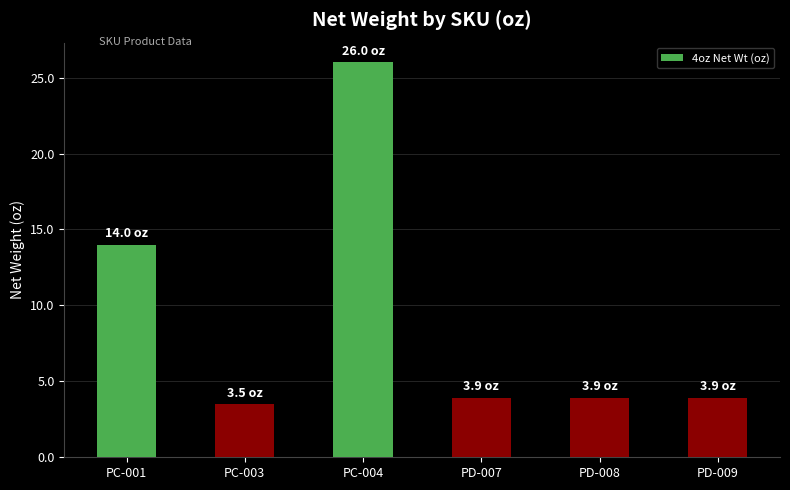

Approximately how many times larger is the value at PC-001 compared to PD-009?

3.6